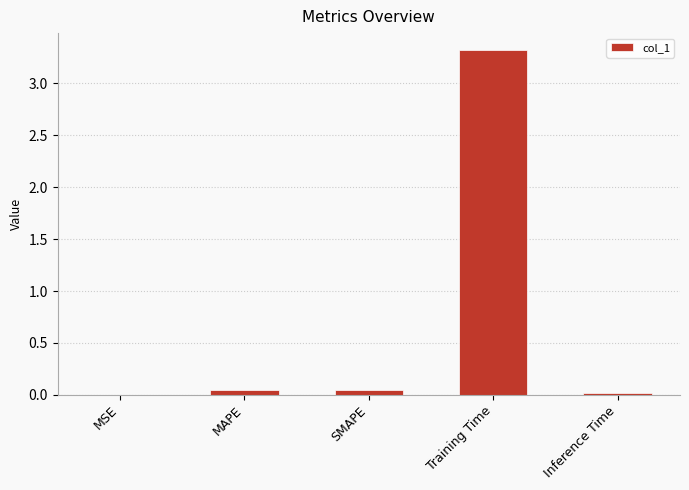

What is the approximate value at Training Time?

3.3